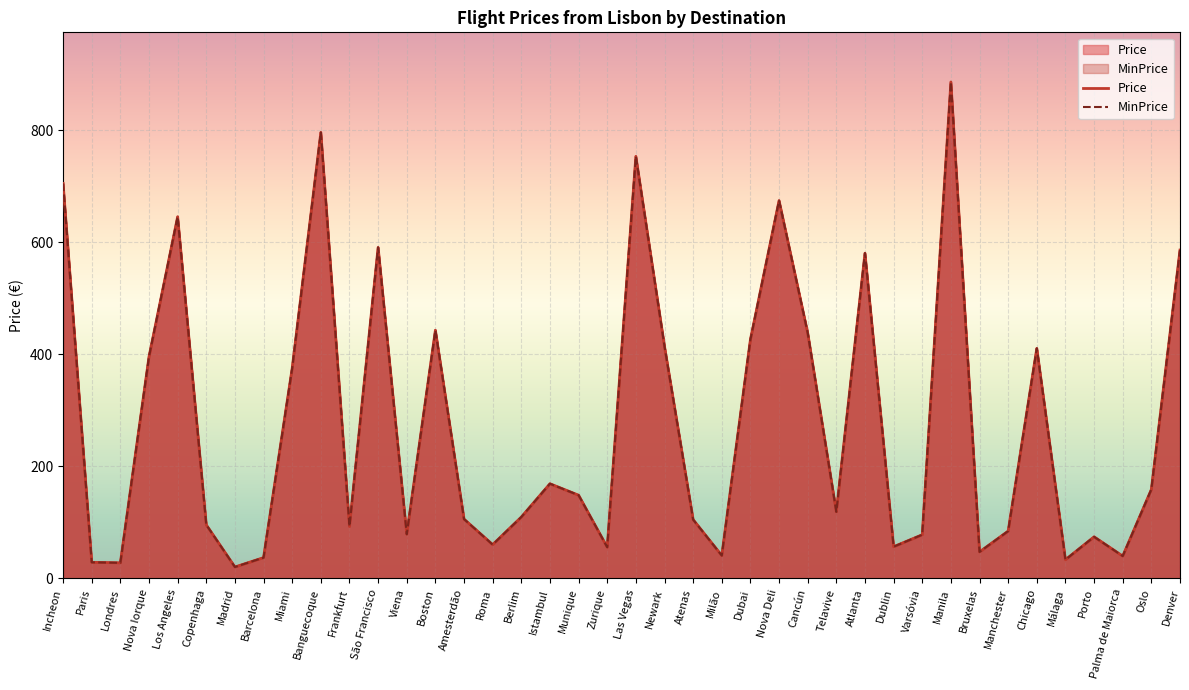

At how many categories does at least one series exceed 367?

16